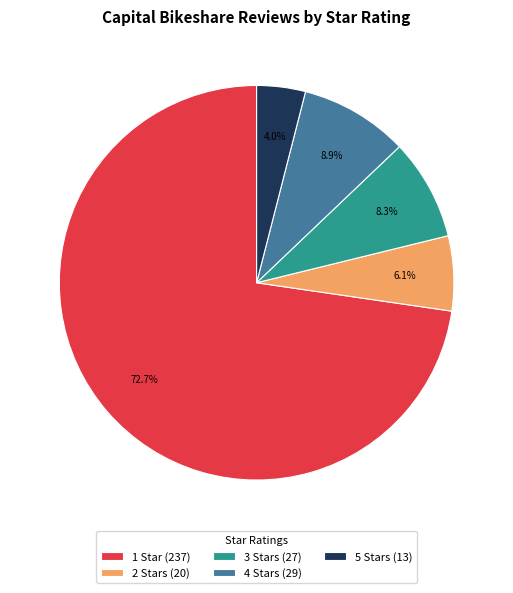

Count the number of slices in the pie.

5